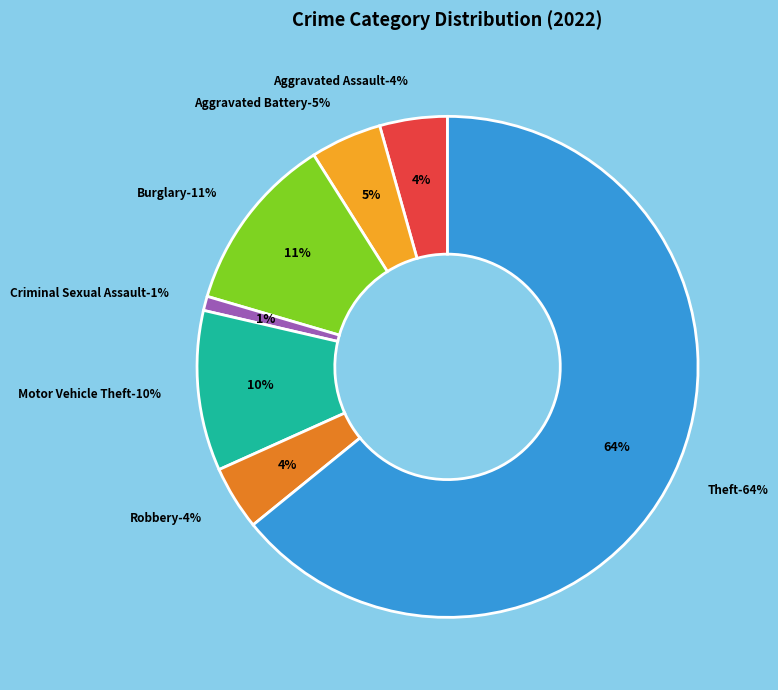

Is the sum of Theft and Robbery greater than half?

Yes